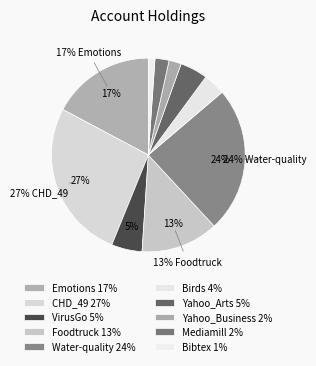

Which slice is the smallest?

Bibtex